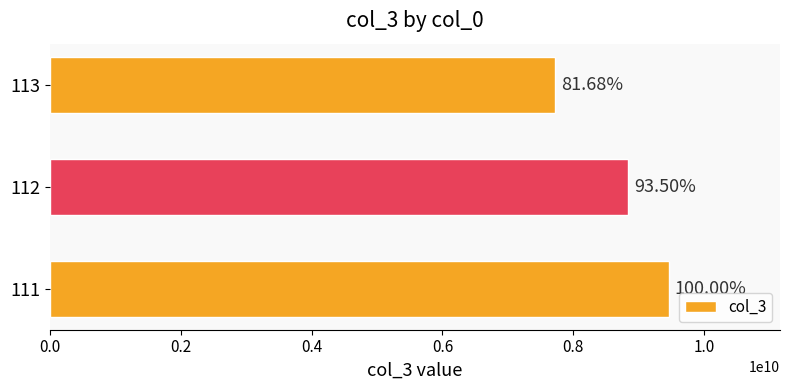

Does the chart contain stacked bars?

No